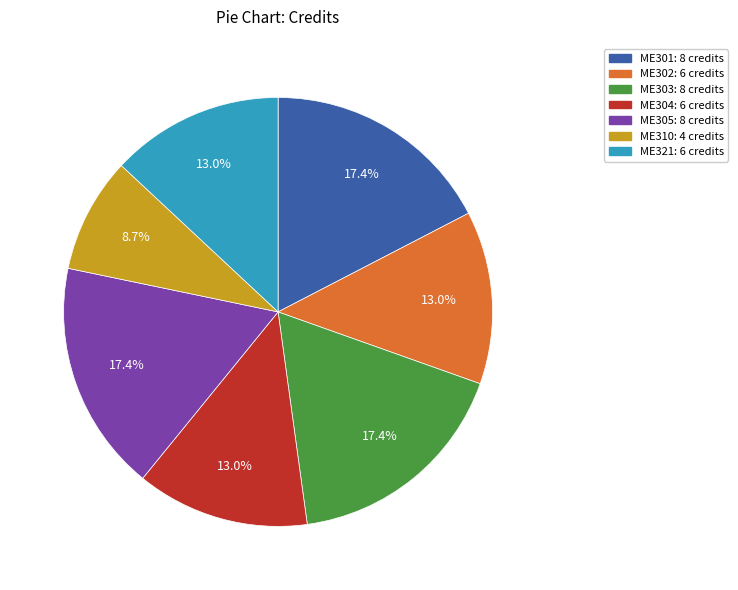

What is the smallest slice in the pie chart?

ME310